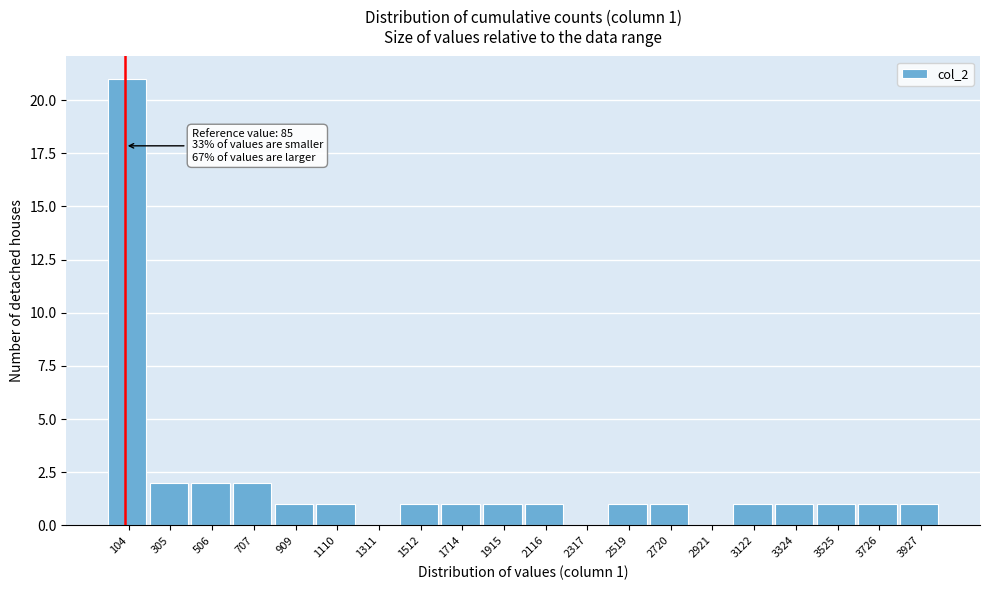

Over which range of the x-axis is the bar tallest?

0 to 200